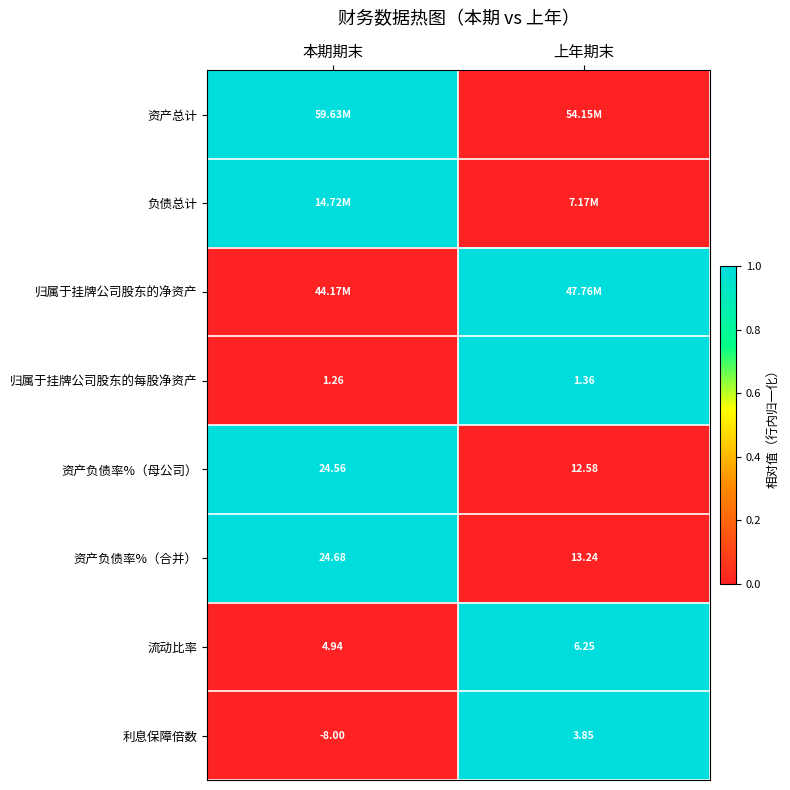

Which category has the highest value across all series?

本期期末